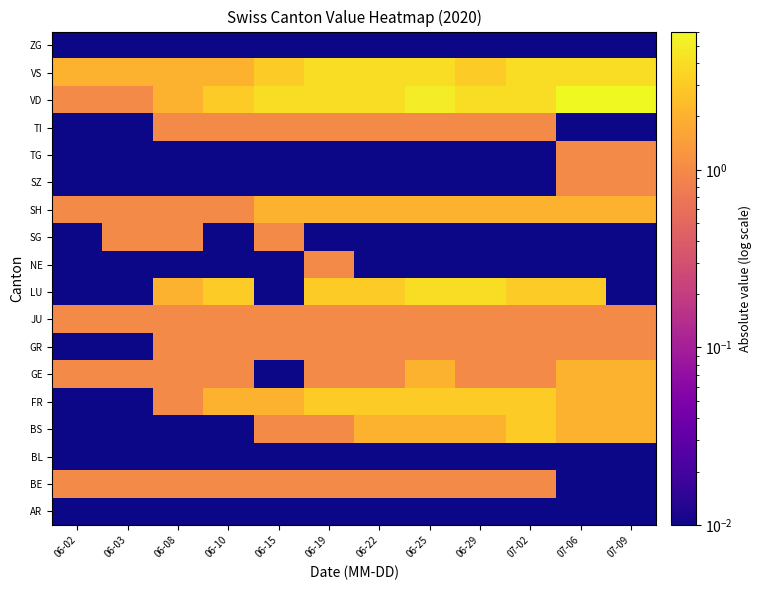

How many series are shown in this chart?

18